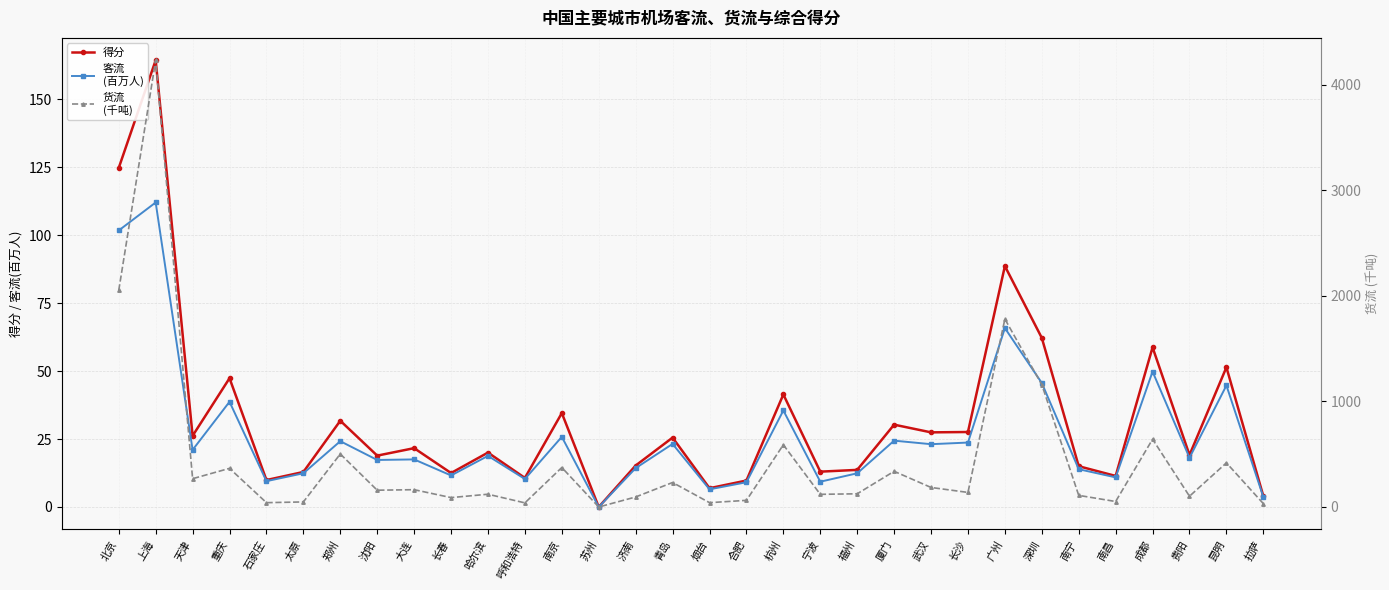

Is it true that 客流
(百万人) equals 6.5 at 烟台?

True